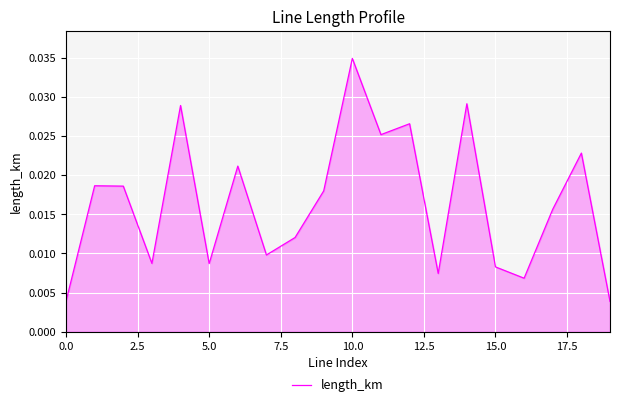

Which category has the highest value across all series?

10.0